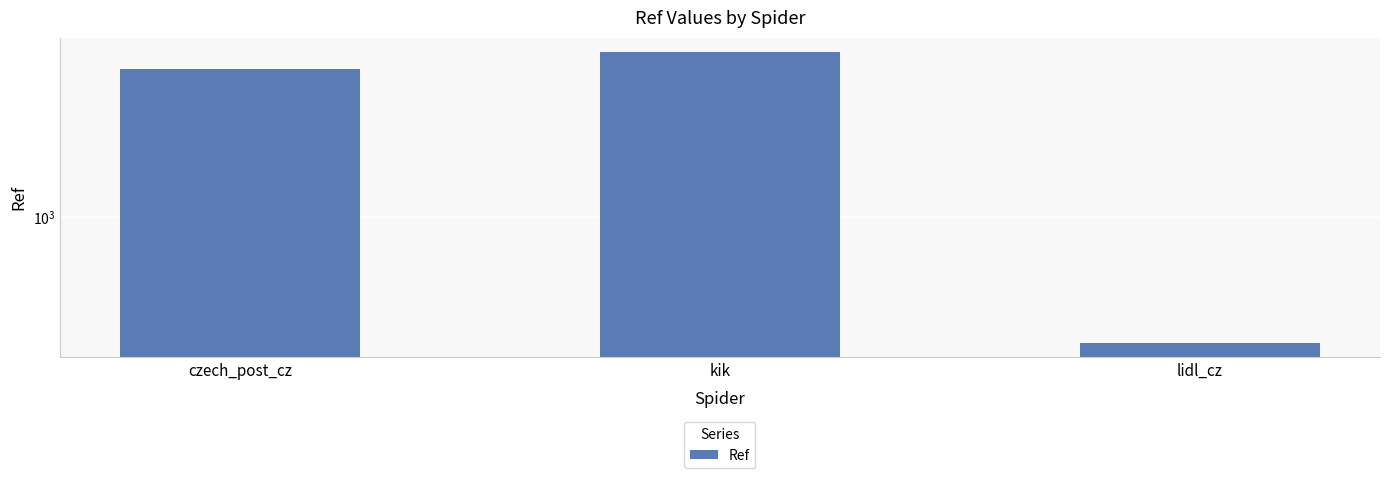

List the labels in order of value, smallest first.

lidl_cz, czech_post_cz, kik